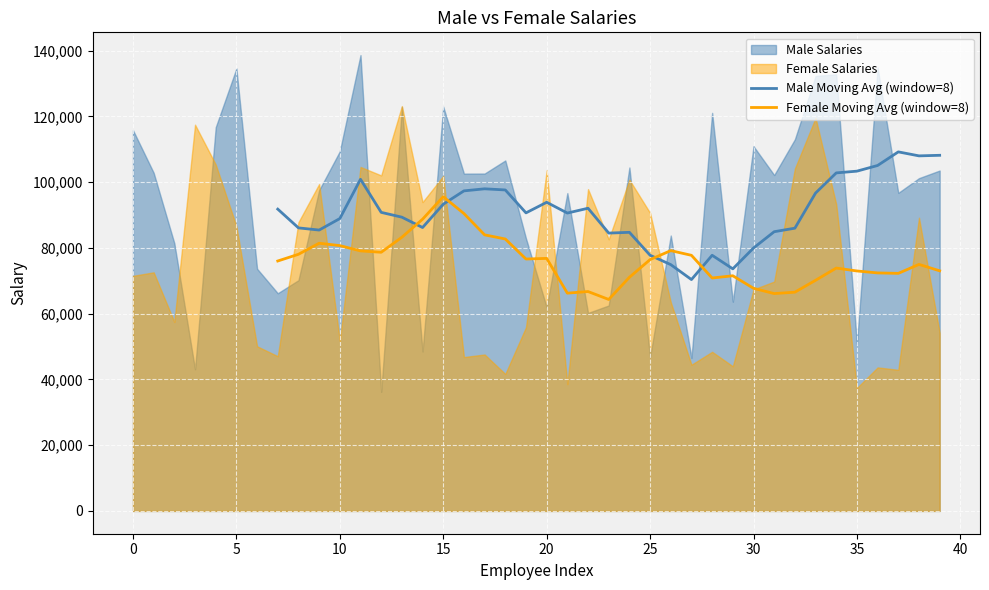

What is the value of the Male Moving Avg (window=8) point at the 8th from the left?

86204.7